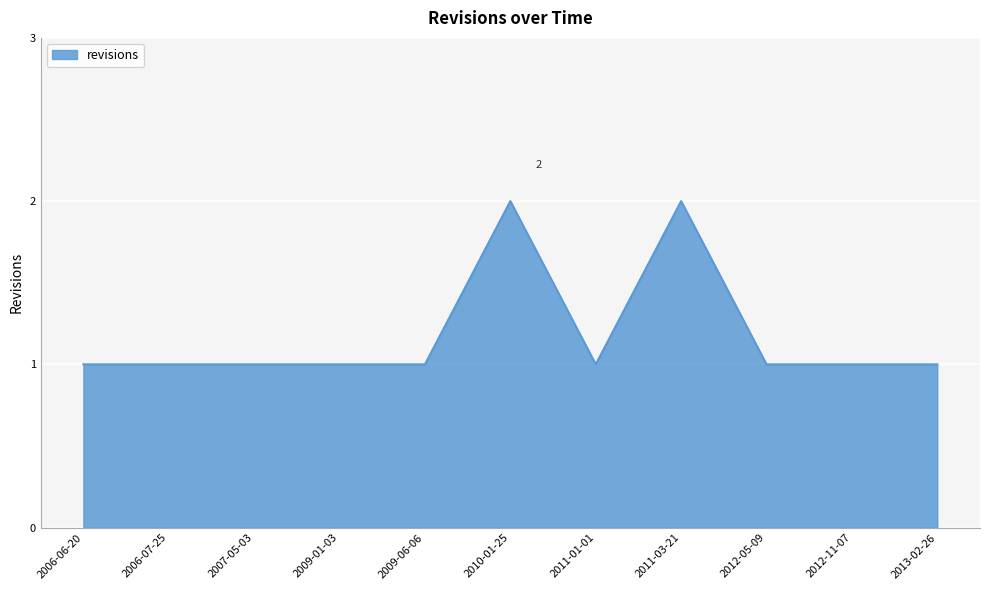

Approximately how many times larger is the value at 2006-07-25 compared to 2012-05-09?

1.0